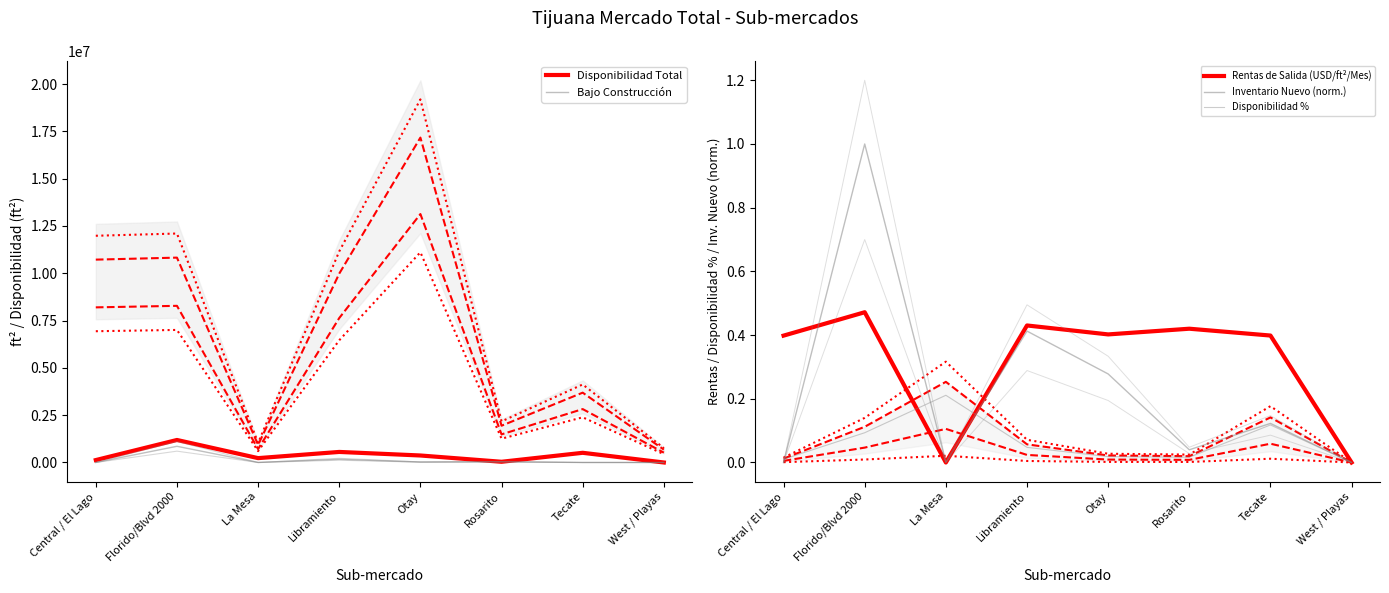

How many values in Rentas de Salida (USD/ft²/Mes) are above zero?

6